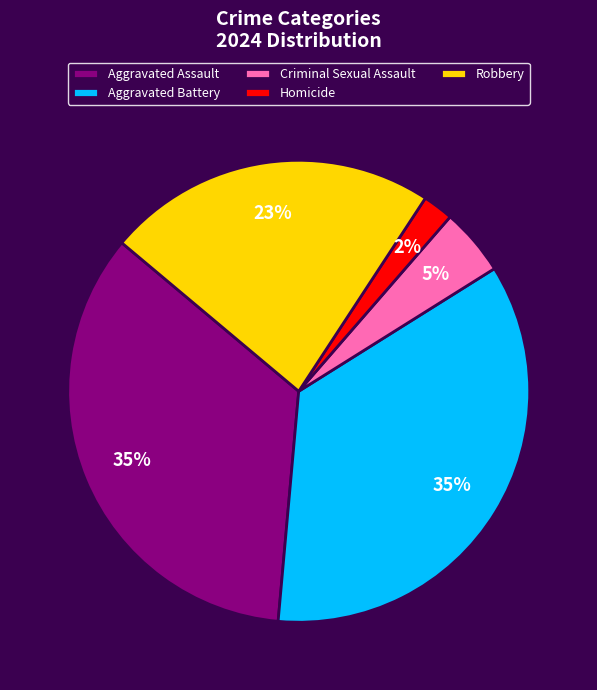

Is it true that Robbery is 8% of the pie?

False